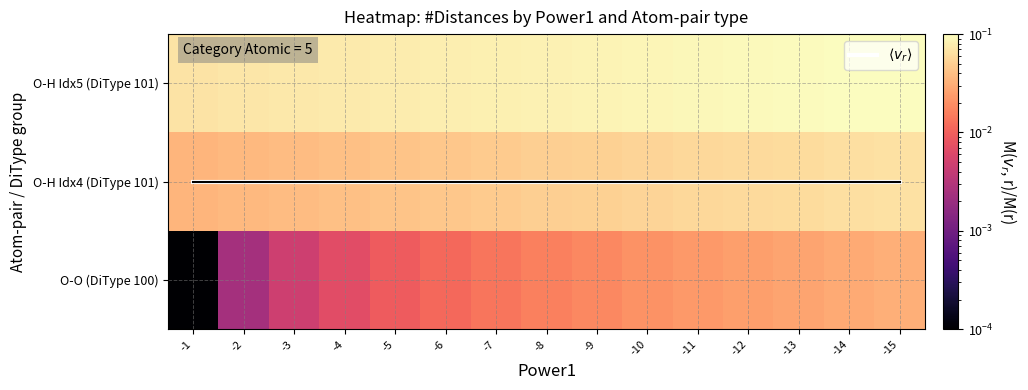

Between -7 and -9, which series saw the biggest shift?

O-O (DiType 100)